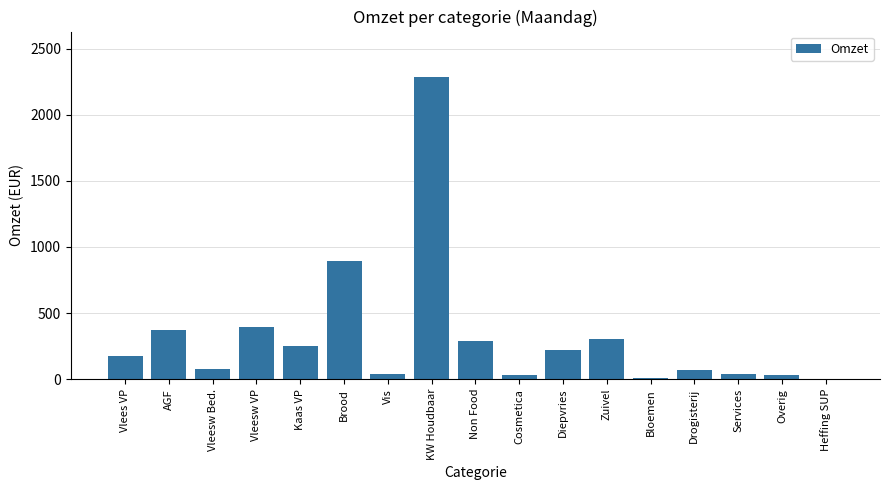

Are the bars horizontal?

No